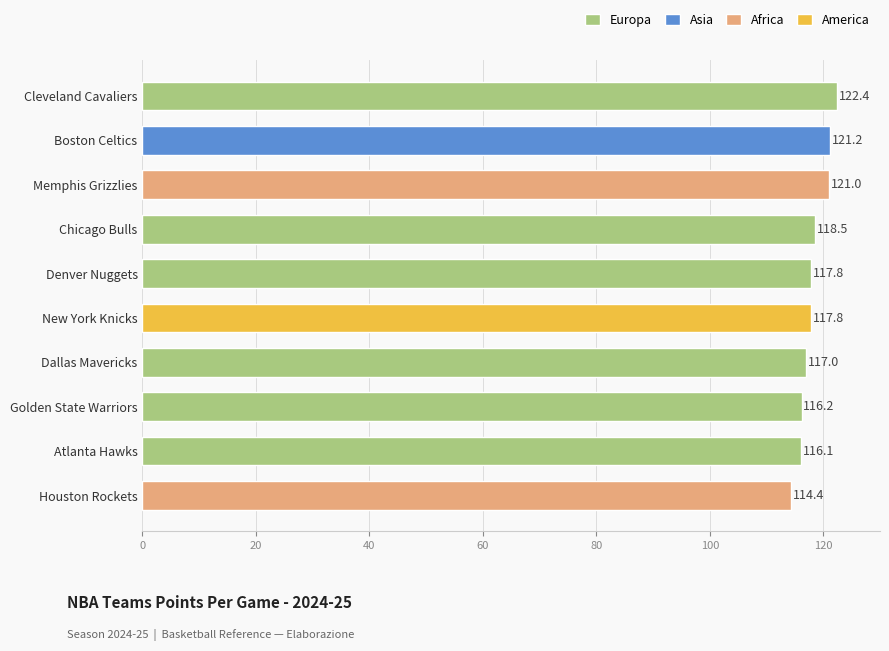

What value does the data have at Cleveland Cavaliers?

122.4